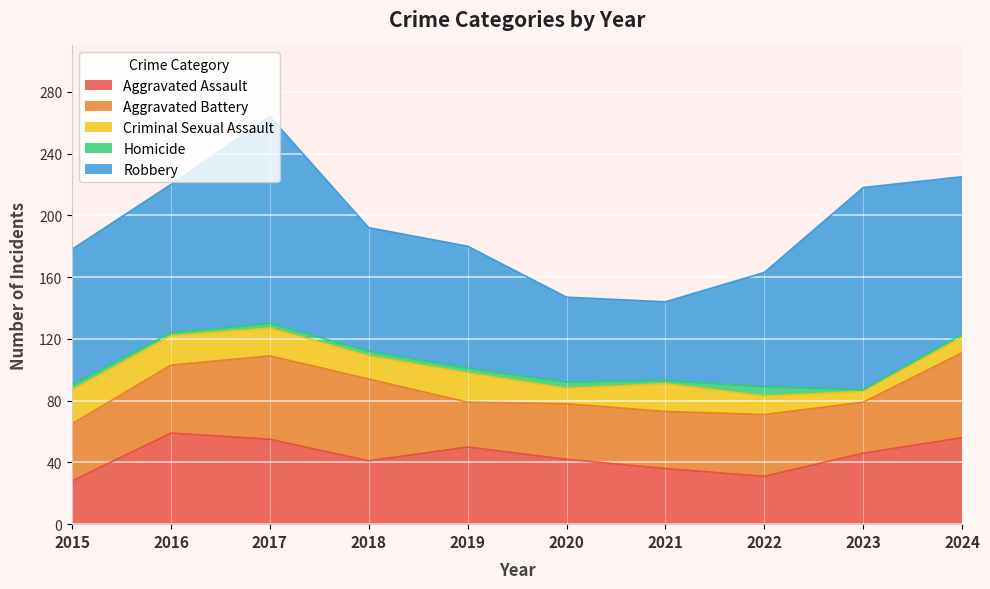

What is the sum of all Aggravated Assault values?

444